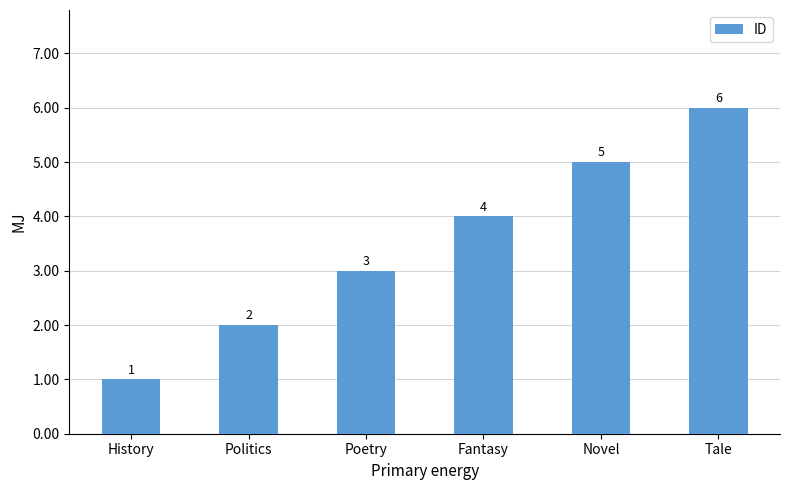

What is the sum of the values at Politics and Fantasy?

6